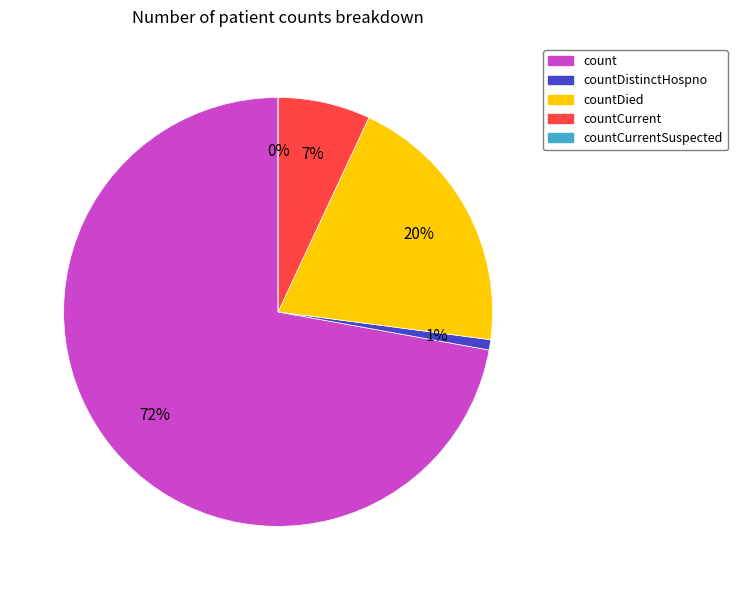

Count the number of slices in the pie.

5